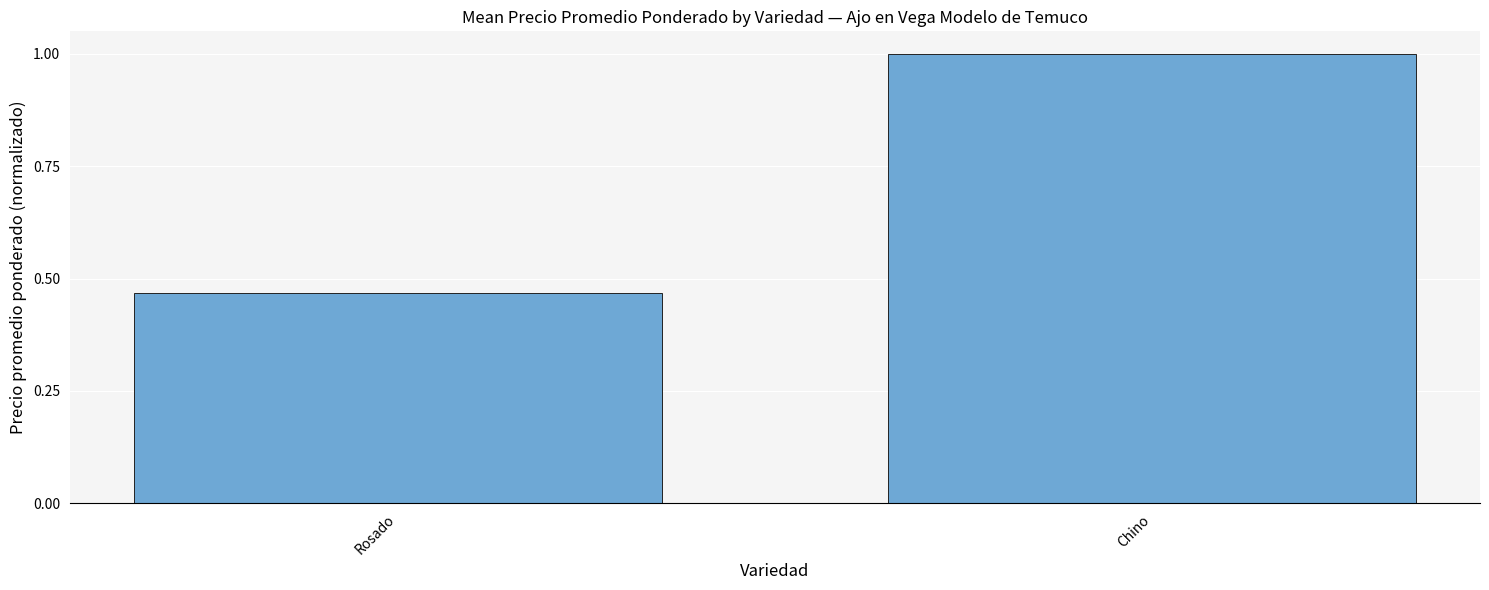

What position from the left is Chino?

2